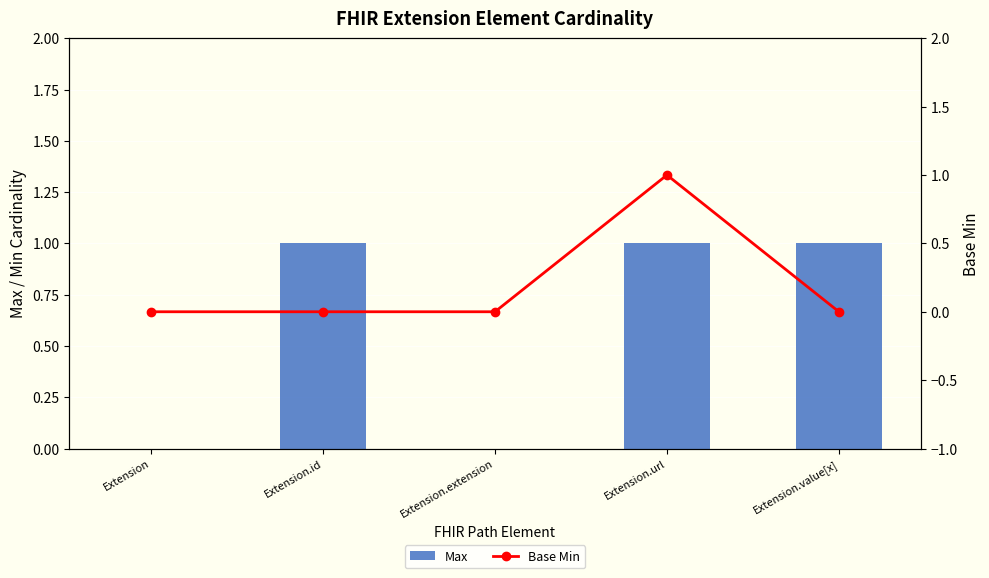

Which series has the largest total across all categories?

Max